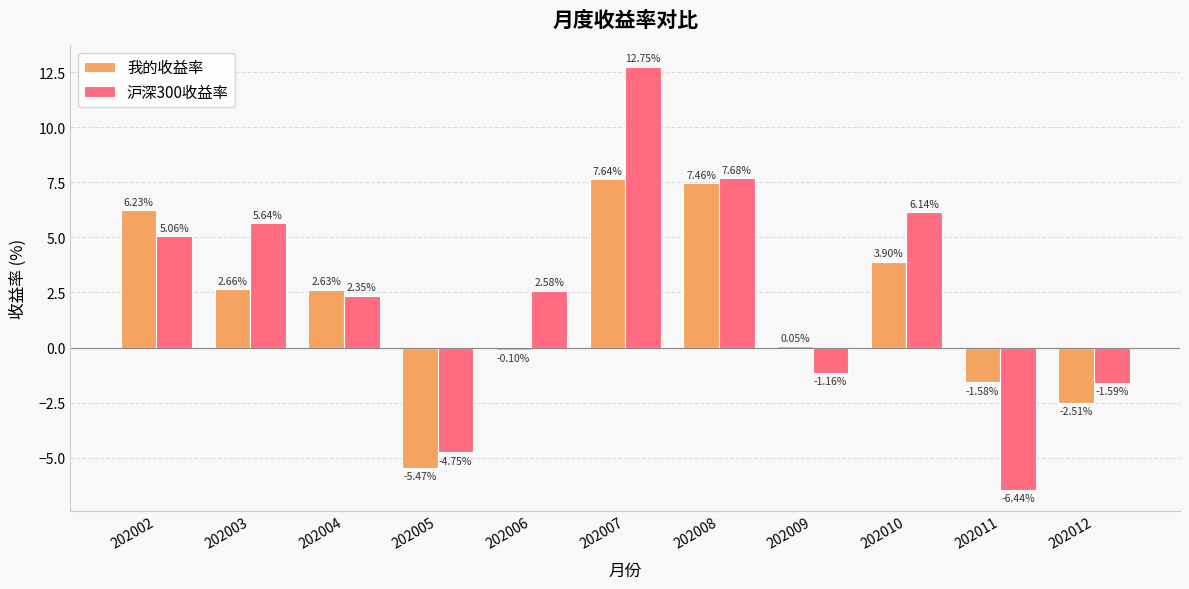

How many series are shown in this chart?

2